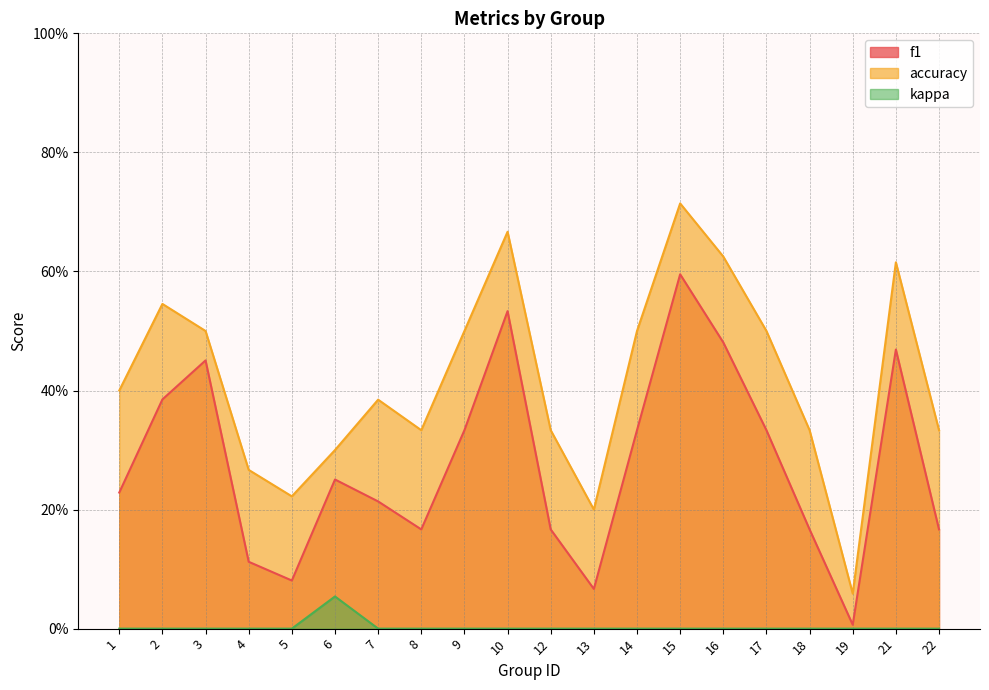

Where is kappa nearest to the value 0?

1